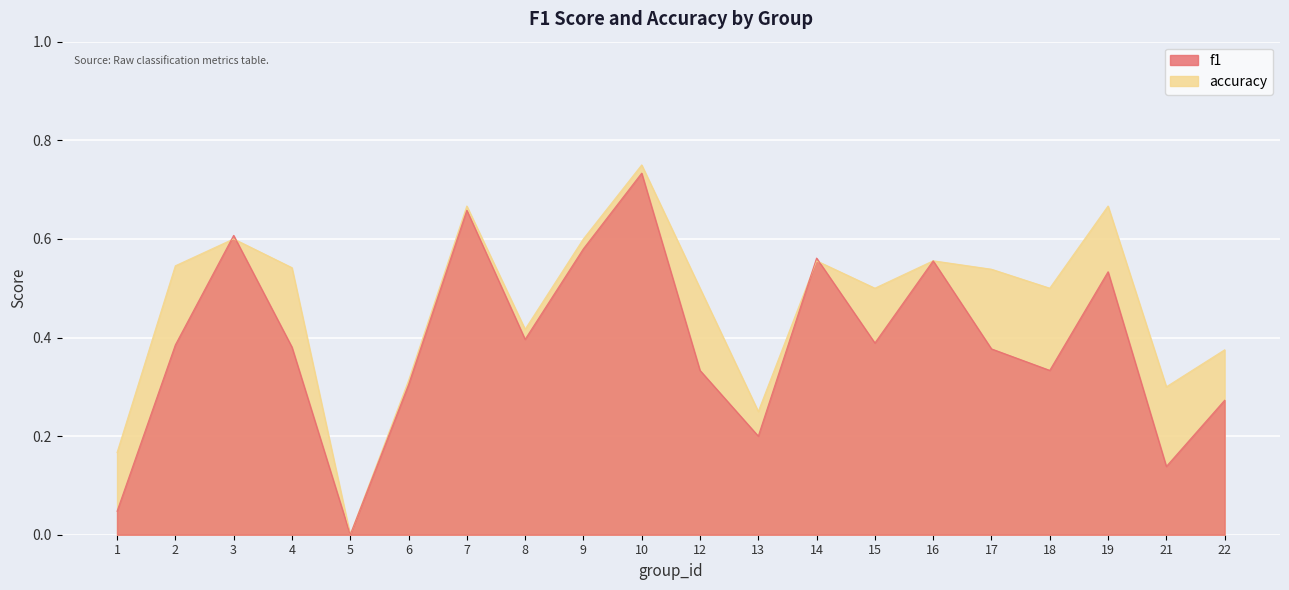

True or false: accuracy has a value of 0.8 at 10.

True